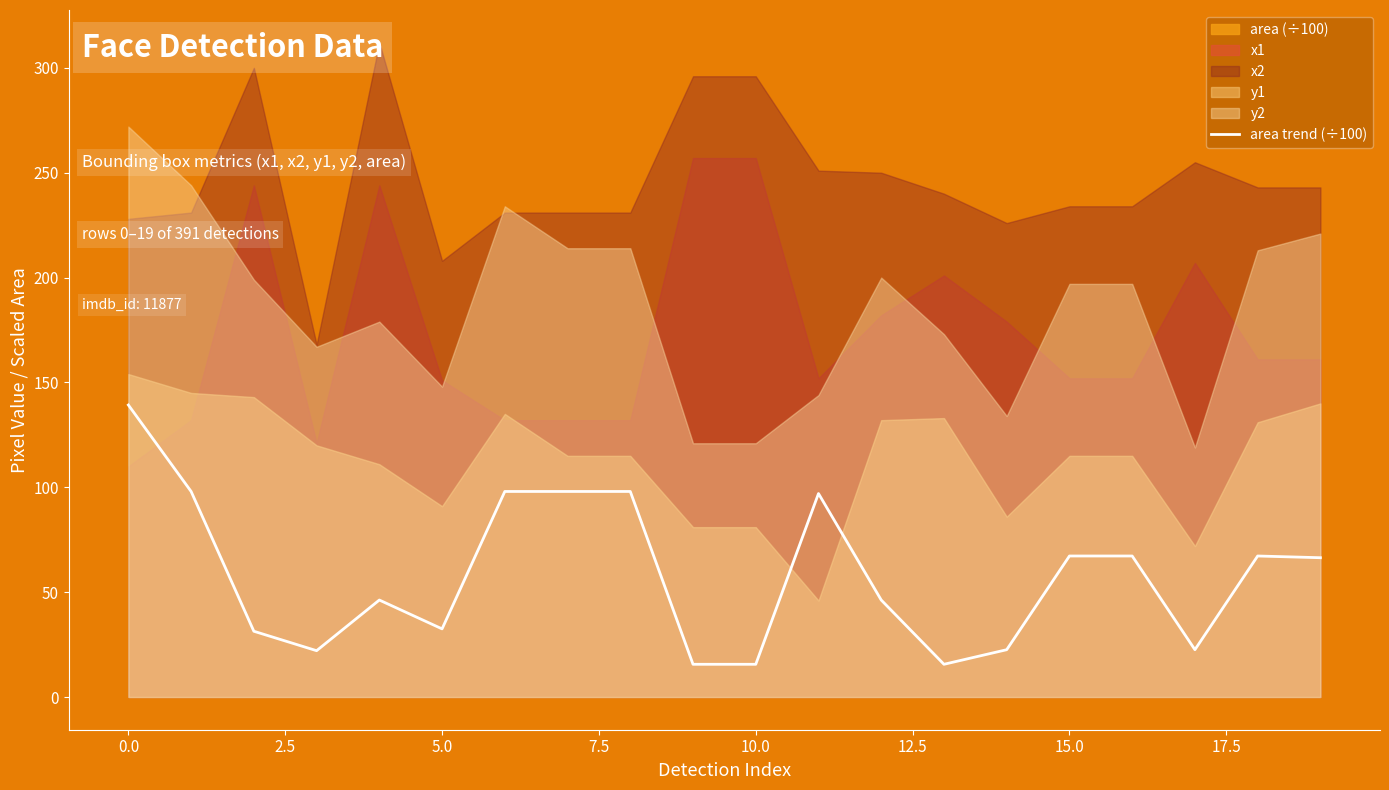

The area trend (÷100) series shows 46.5 at 15.0. True or false?

False